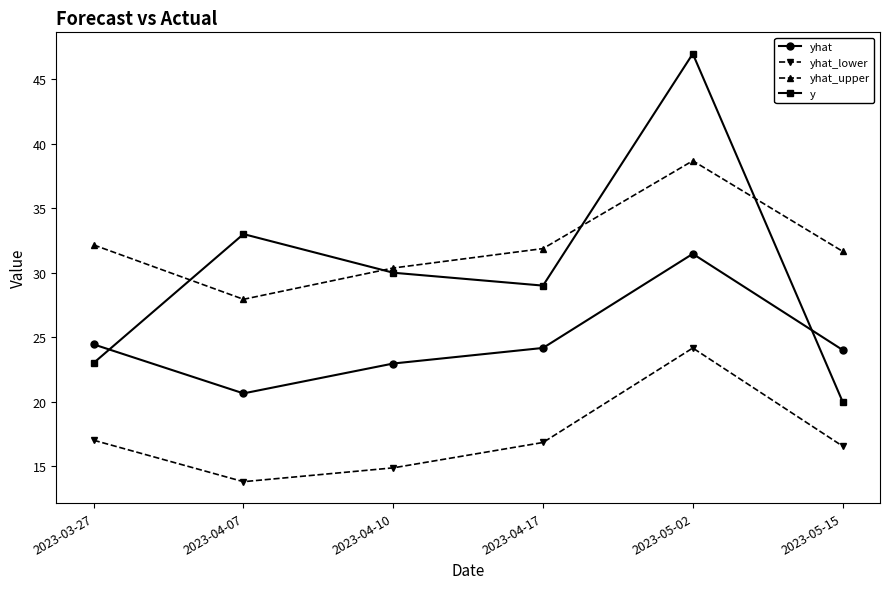

At which category does yhat reach its first local peak?

2023-05-02